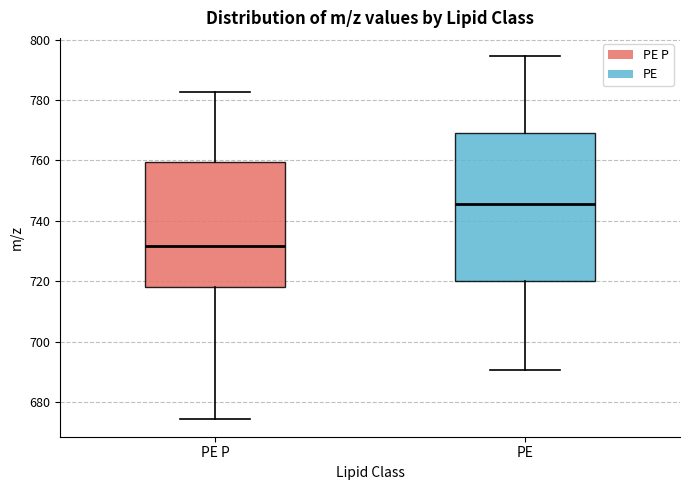

Reading left to right, read every box against the y-axis: the position of its median line, the range the box covers, and the ends of its whiskers. The values are not printed on the chart, so give them approximately, as read against the axis.

PE P: median 732, box 718 to 760, whiskers 674 to 782
PE: median 746, box 720 to 770, whiskers 690 to 794